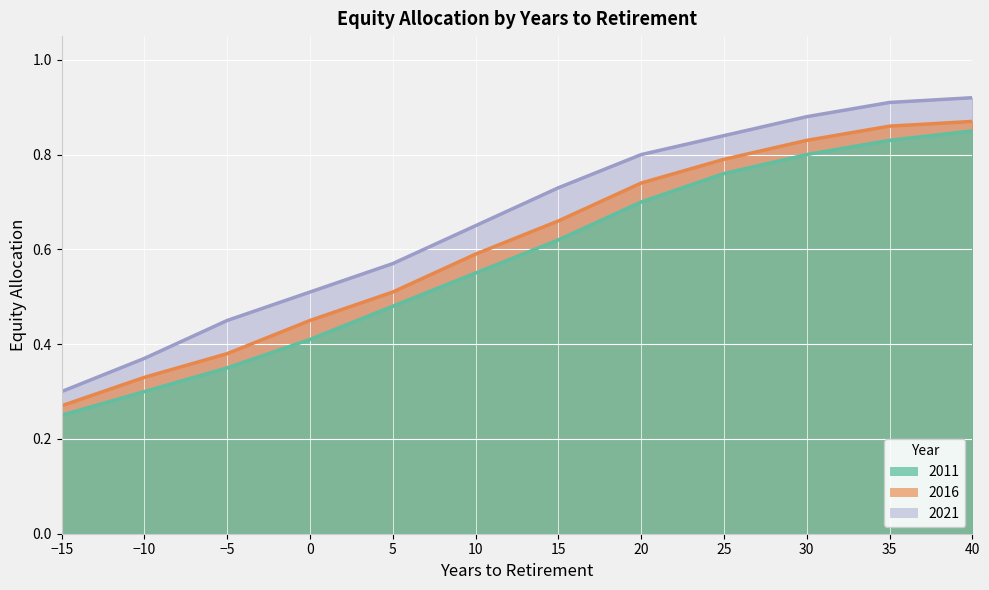

At which category is the sum across all series the highest?

40